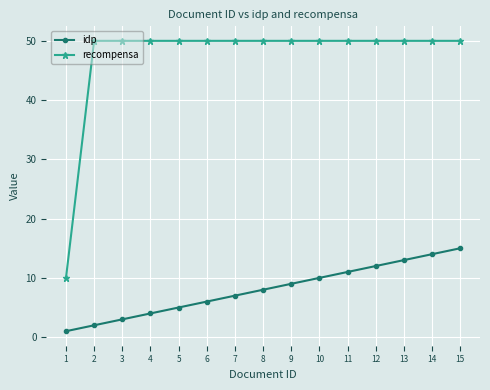

What is the approximate value of recompensa at 8?

50